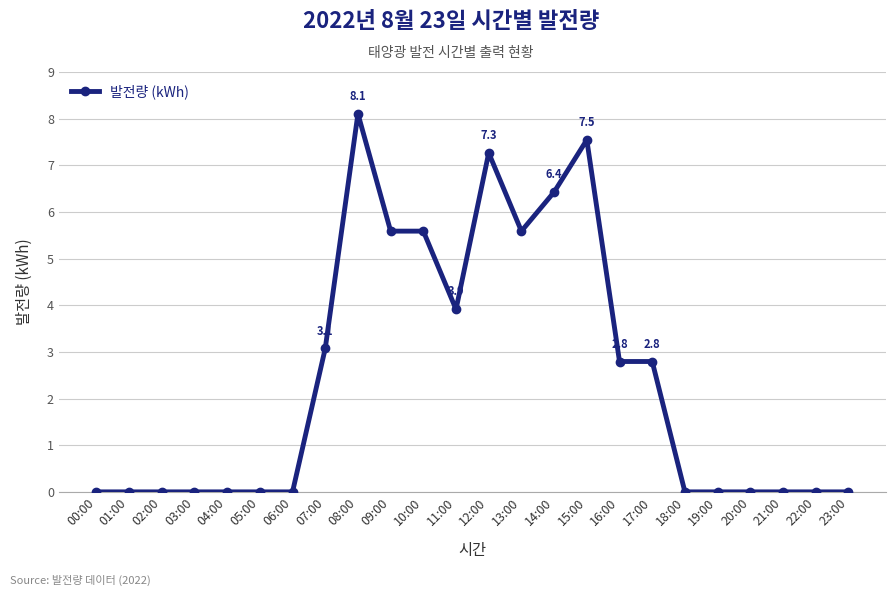

What is the ratio of the value at 15:00 to the value at 11:00?

1.9